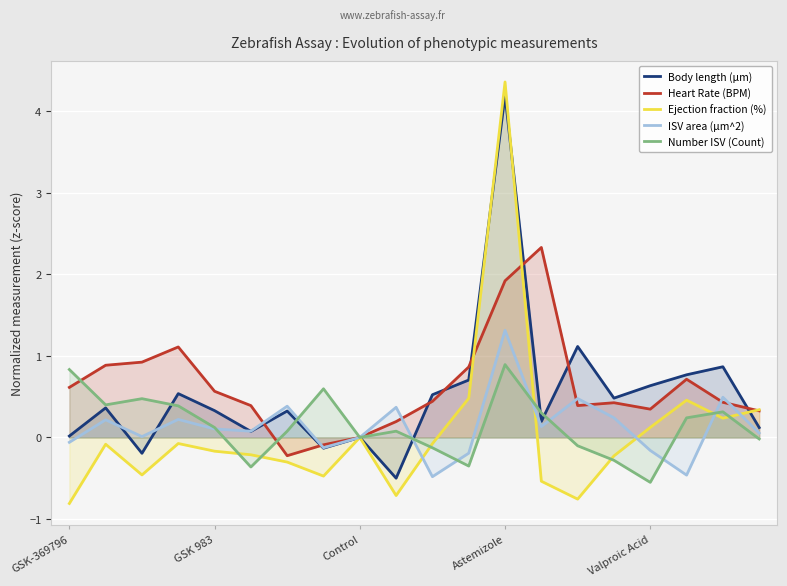

True or false: Body length (µm) has more than 1 interior local peaks.

True